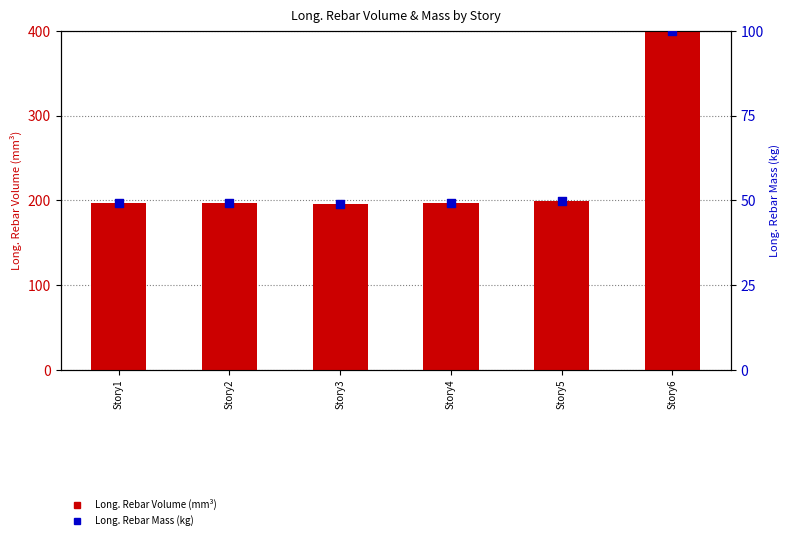

Is the value of Long. Rebar Volume (mm³) at Story4 greater than the value of Long. Rebar Mass (kg) at Story5?

Yes